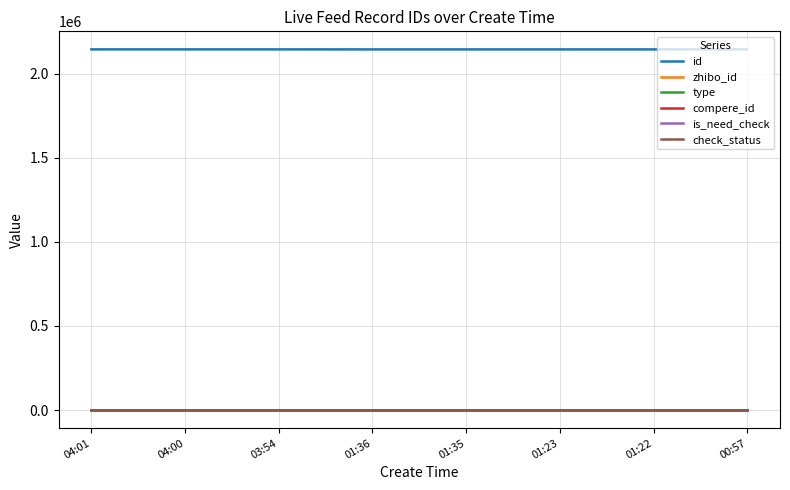

At which category does the chart reach its minimum across all series?

04:01